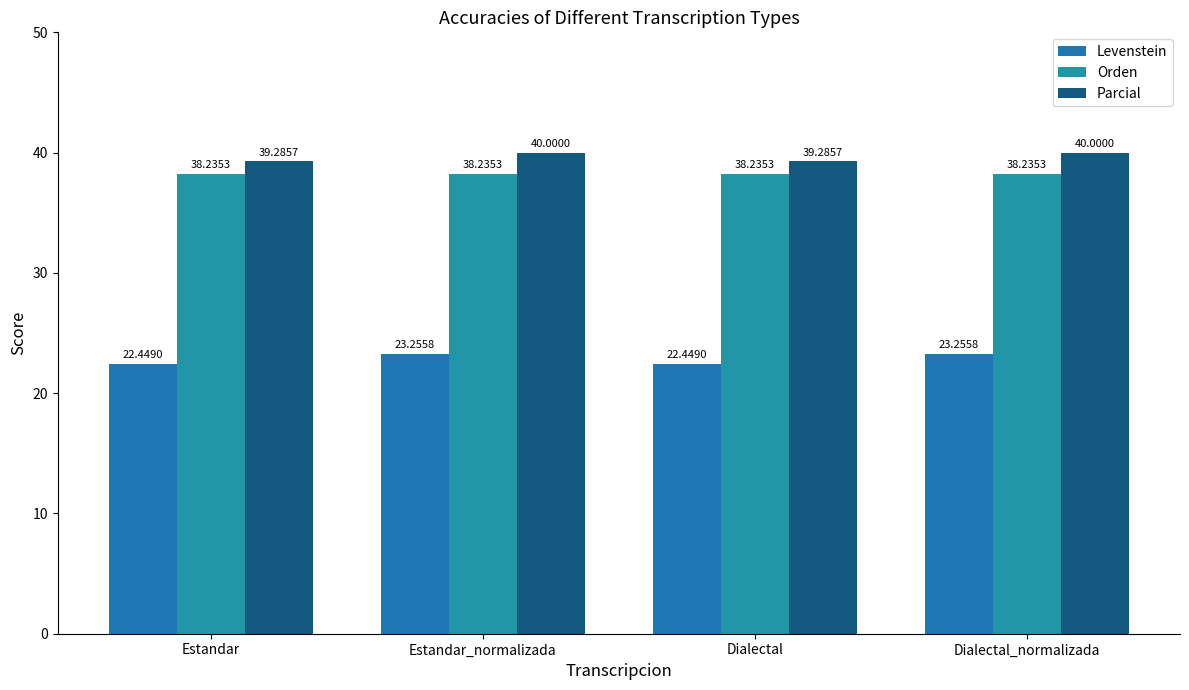

What is the average value of the Orden series?

38.2